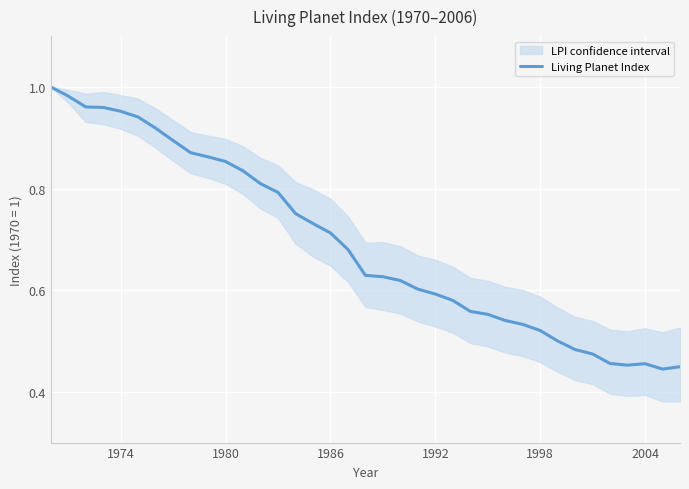

How many points are higher than both their immediate neighbors (excluding endpoints)?

1